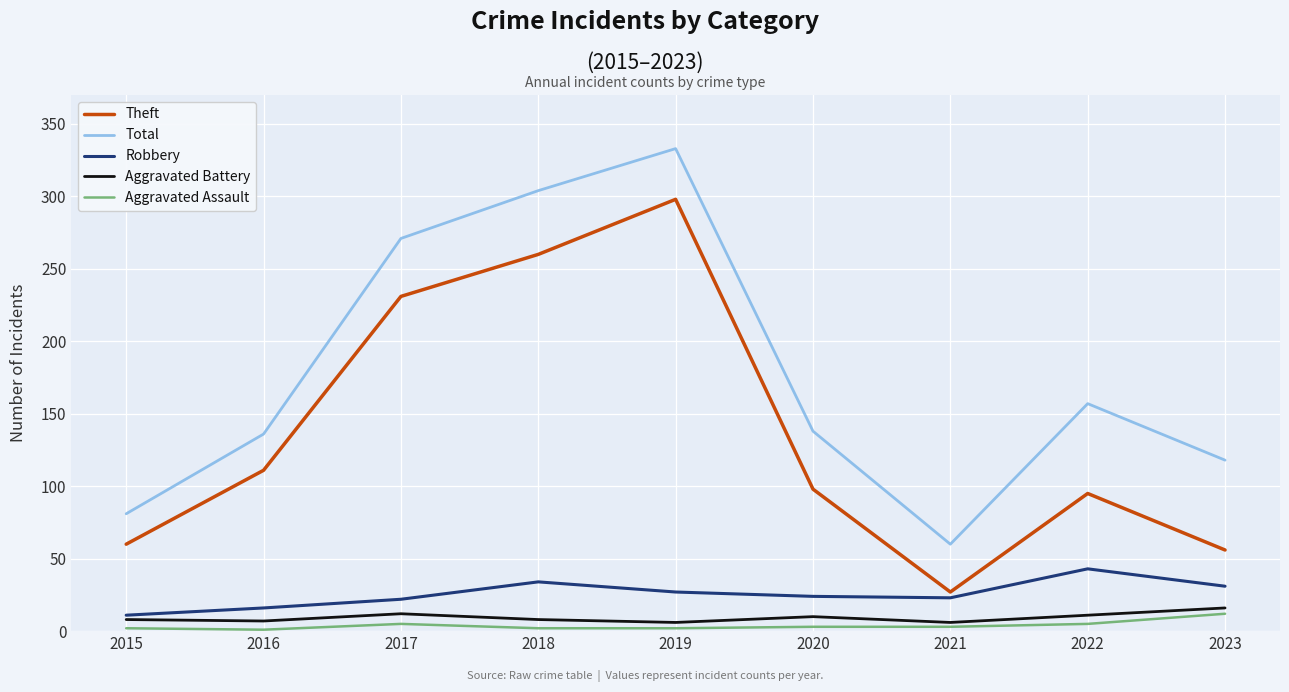

True or false: Robbery and Aggravated Battery cross at least once.

False